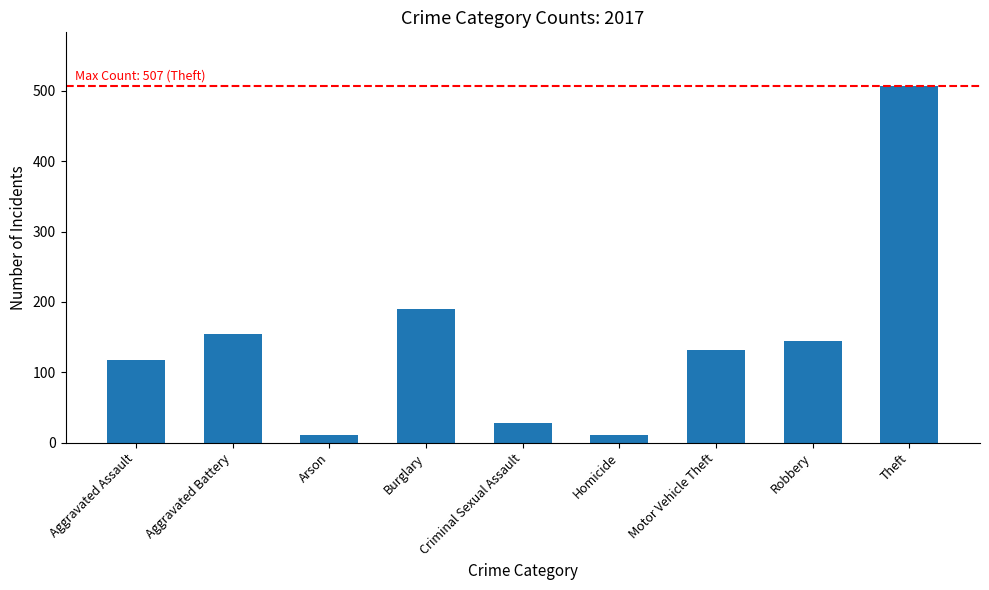

The chart shows a value of 45 at Burglary. True or false?

False